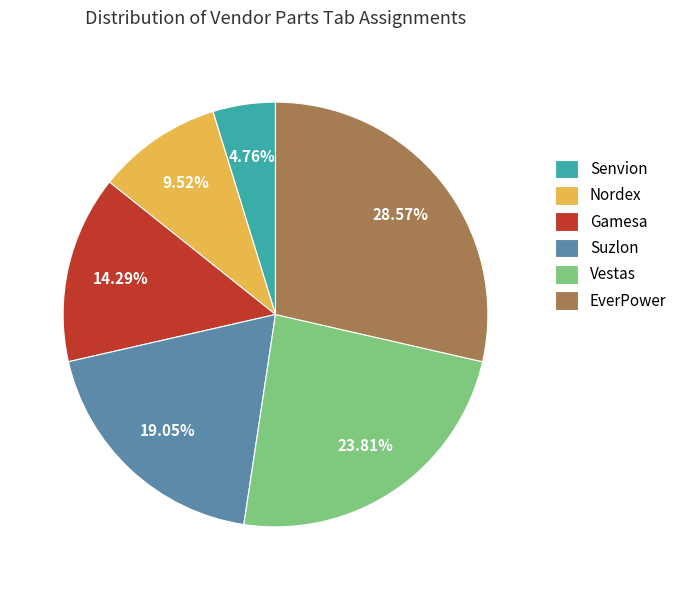

To the nearest percent, what is the average slice percentage?

17%